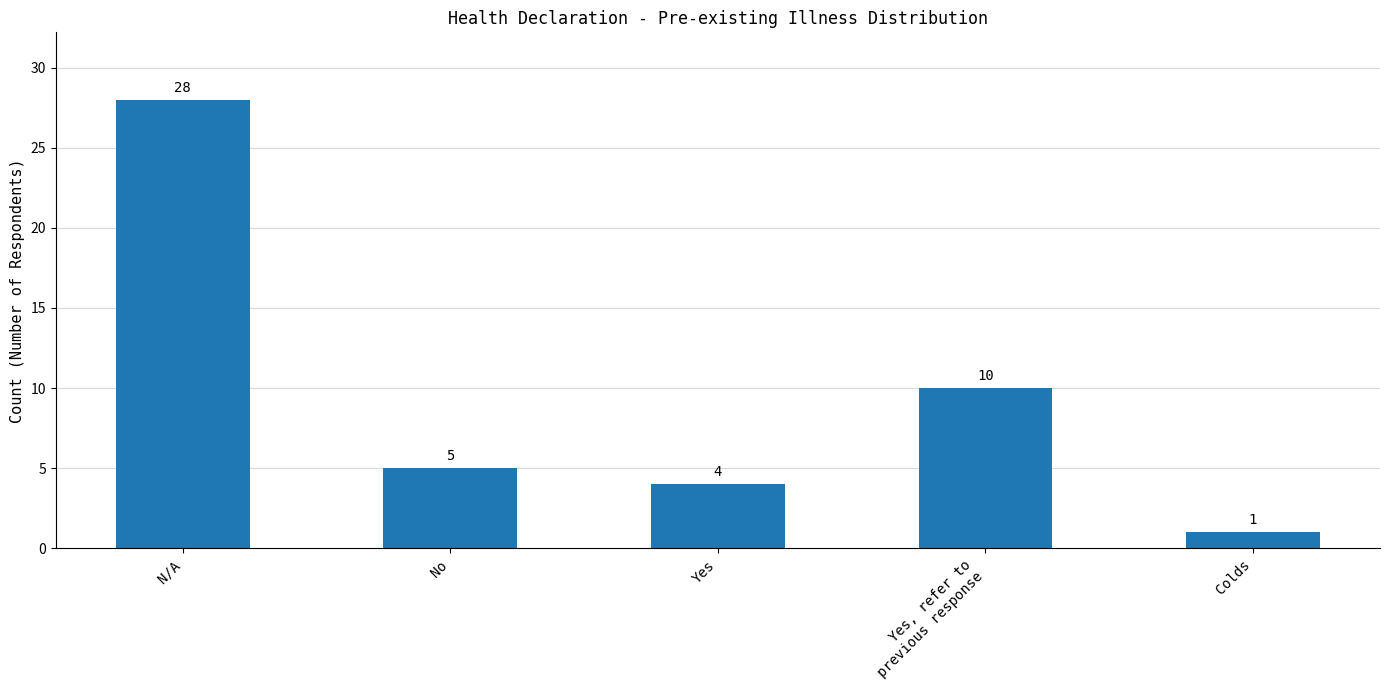

What is the sum of all values?

48